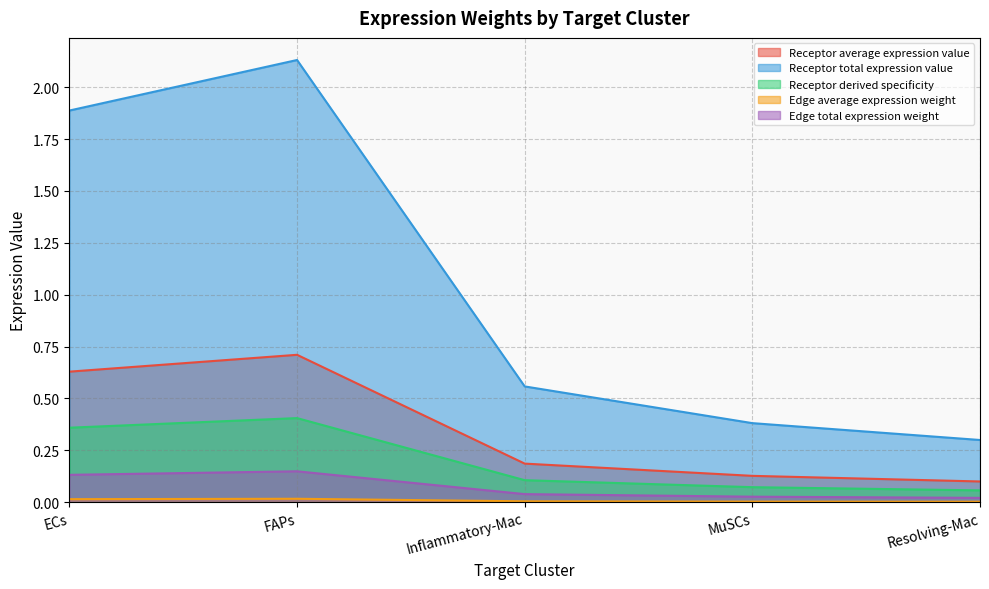

What is the spread (max minus min) of values at ECs?

1.9